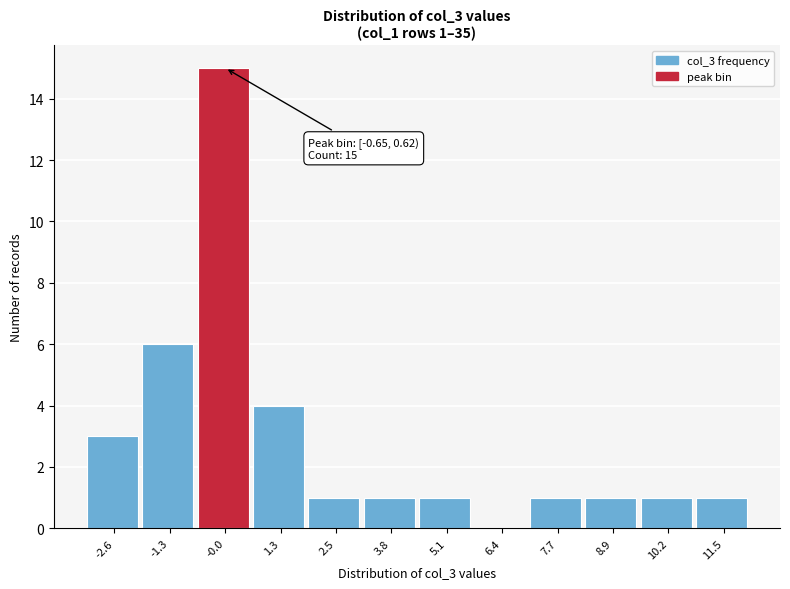

Over which range of the x-axis is the bar tallest?

-0.6 to 0.6